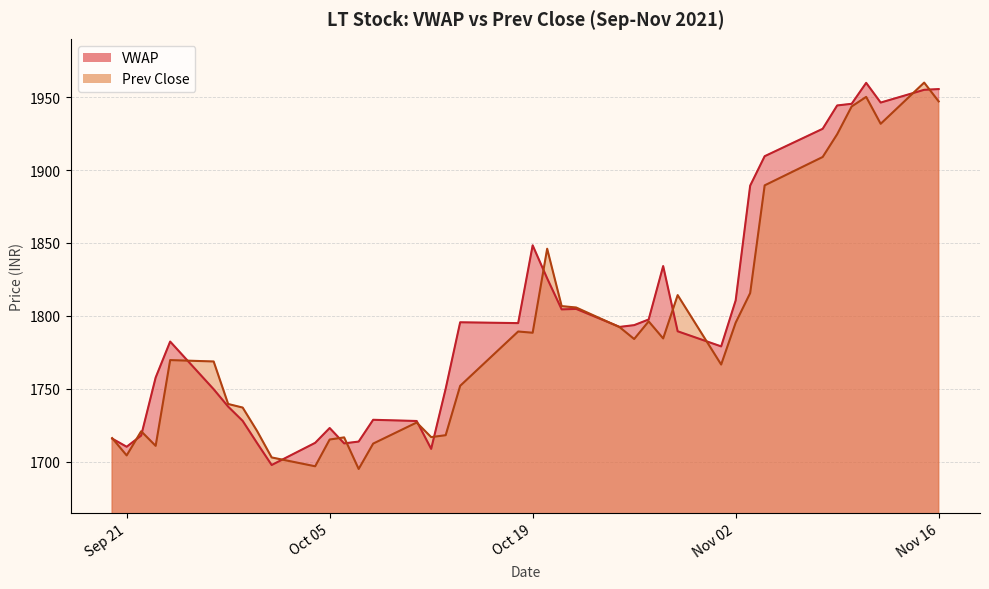

How many data points in Prev Close are above 1784?

20